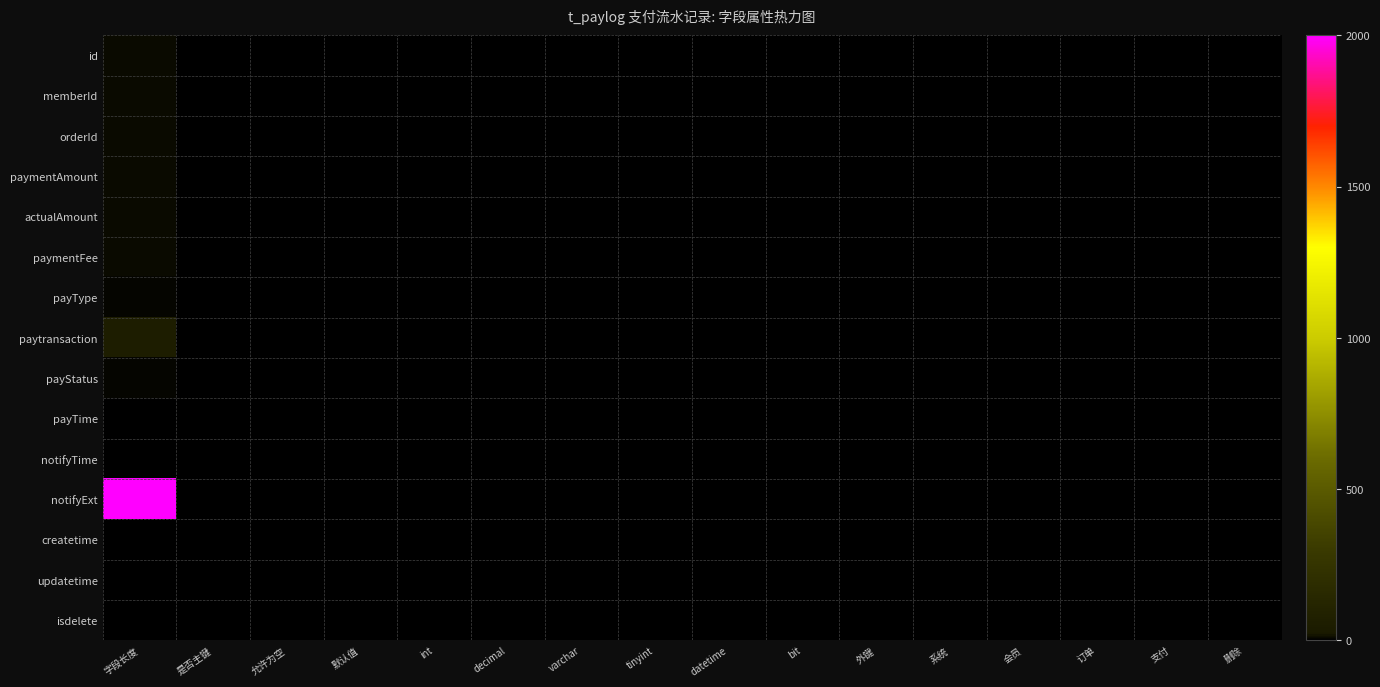

Reading left to right, list all the values displayed in this chart.

id: 字段长度=11	是否主键=0	允许为空=0	默认值=0	int=0	decimal=0	varchar=0	tinyint=0	datetime=0	bit=0	外键=0	系统=0	会员=0	订单=0	支付=0	删除=1
memberId: 字段长度=11	是否主键=0	允许为空=0	默认值=0	int=0	decimal=0	varchar=0	tinyint=0	datetime=0	bit=0	外键=0	系统=0	会员=0	订单=0	支付=0	删除=0
orderId: 字段长度=11	是否主键=0	允许为空=0	默认值=0	int=0	decimal=0	varchar=0	tinyint=0	datetime=0	bit=0	外键=0	系统=0	会员=0	订单=0	支付=0	删除=0
paymentAmount: 字段长度=8	是否主键=0	允许为空=0	默认值=0	int=0	decimal=0	varchar=0	tinyint=0	datetime=0	bit=0	外键=0	系统=0	会员=0	订单=0	支付=0	删除=0
actualAmount: 字段长度=8	是否主键=0	允许为空=0	默认值=0	int=0	decimal=0	varchar=0	tinyint=0	datetime=0	bit=0	外键=0	系统=0	会员=0	订单=0	支付=0	删除=0
paymentFee: 字段长度=8	是否主键=0	允许为空=1	默认值=0	int=0	decimal=0	varchar=0	tinyint=0	datetime=0	bit=0	外键=0	系统=0	会员=0	订单=0	支付=0	删除=0
payType: 字段长度=4	是否主键=0	允许为空=0	默认值=0	int=0	decimal=0	varchar=0	tinyint=0	datetime=0	bit=0	外键=0	系统=0	会员=0	订单=0	支付=0	删除=0
paytransaction: 字段长度=50	是否主键=0	允许为空=0	默认值=0	int=0	decimal=0	varchar=0	tinyint=0	datetime=0	bit=0	外键=0	系统=0	会员=0	订单=0	支付=0	删除=0
payStatus: 字段长度=4	是否主键=0	允许为空=0	默认值=0	int=0	decimal=0	varchar=0	tinyint=0	datetime=0	bit=0	外键=0	系统=0	会员=0	订单=0	支付=0	删除=0
payTime: 字段长度=0	是否主键=0	允许为空=0	默认值=0	int=0	decimal=0	varchar=0	tinyint=0	datetime=0	bit=0	外键=0	系统=0	会员=0	订单=0	支付=0	删除=0
notifyTime: 字段长度=0	是否主键=0	允许为空=0	默认值=0	int=0	decimal=0	varchar=0	tinyint=0	datetime=0	bit=0	外键=0	系统=0	会员=0	订单=0	支付=0	删除=0
notifyExt: 字段长度=2000	是否主键=0	允许为空=0	默认值=0	int=0	decimal=0	varchar=0	tinyint=0	datetime=0	bit=0	外键=0	系统=0	会员=0	订单=0	支付=0	删除=0
createtime: 字段长度=0	是否主键=0	允许为空=0	默认值=0	int=0	decimal=0	varchar=0	tinyint=0	datetime=0	bit=0	外键=0	系统=0	会员=0	订单=0	支付=0	删除=0
updatetime: 字段长度=0	是否主键=0	允许为空=1	默认值=0	int=0	decimal=0	varchar=0	tinyint=0	datetime=0	bit=0	外键=0	系统=0	会员=0	订单=0	支付=0	删除=0
isdelete: 字段长度=1	是否主键=0	允许为空=0	默认值=0	int=0	decimal=0	varchar=0	tinyint=0	datetime=0	bit=0	外键=0	系统=0	会员=0	订单=0	支付=0	删除=0